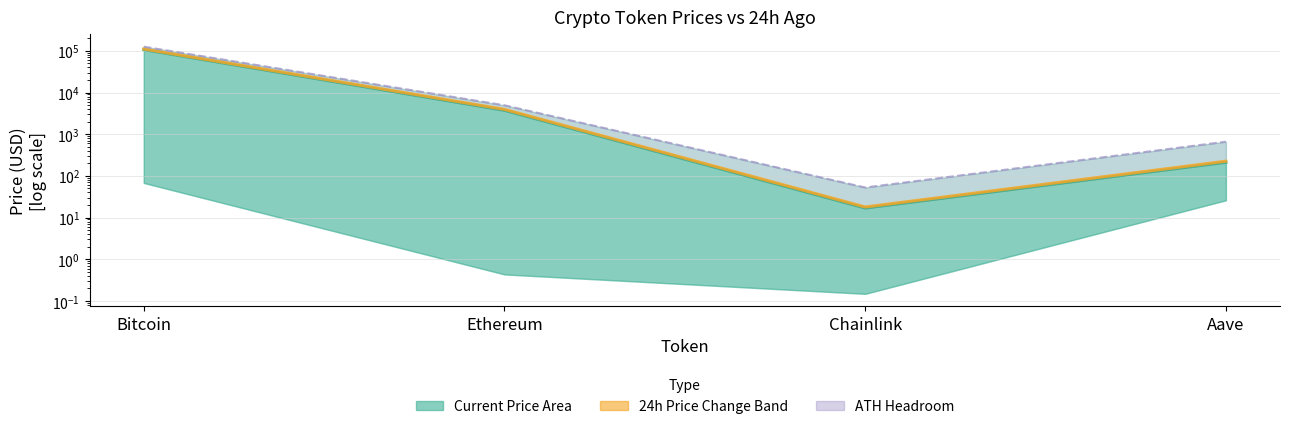

True or false: All-Time High and Current Price cross at least once.

False